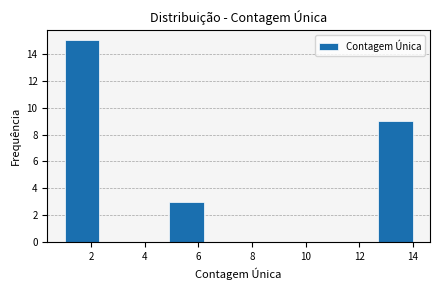

Reading left to right, list every bar in this chart as the range it spans on the x-axis followed by its height. Neither the bar edges nor the heights are printed on the chart, so give them approximately, as read against the axes.

1.0 to 2.3: 15
2.3 to 3.6: 0
3.6 to 4.9: 0
4.9 to 6.2: 3
6.2 to 7.5: 0
7.5 to 8.8: 0
8.8 to 10.1: 0
10.1 to 11.4: 0
11.4 to 12.7: 0
12.7 to 14.0: 9